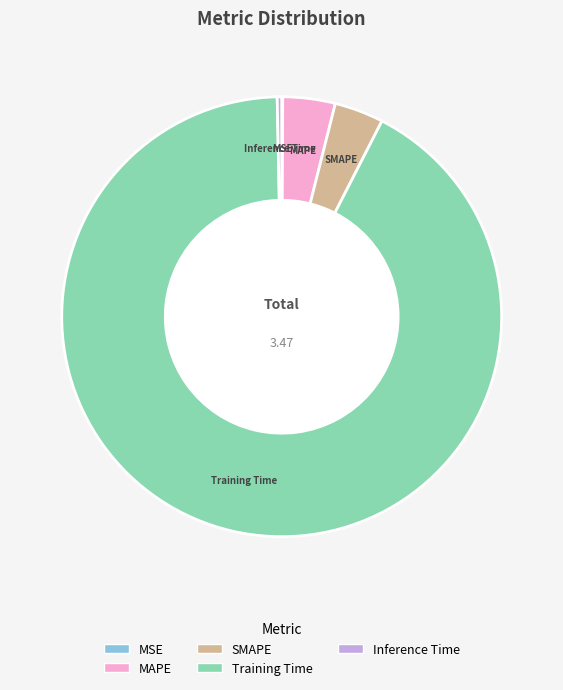

Is the sum of SMAPE and Training Time greater than half?

Yes